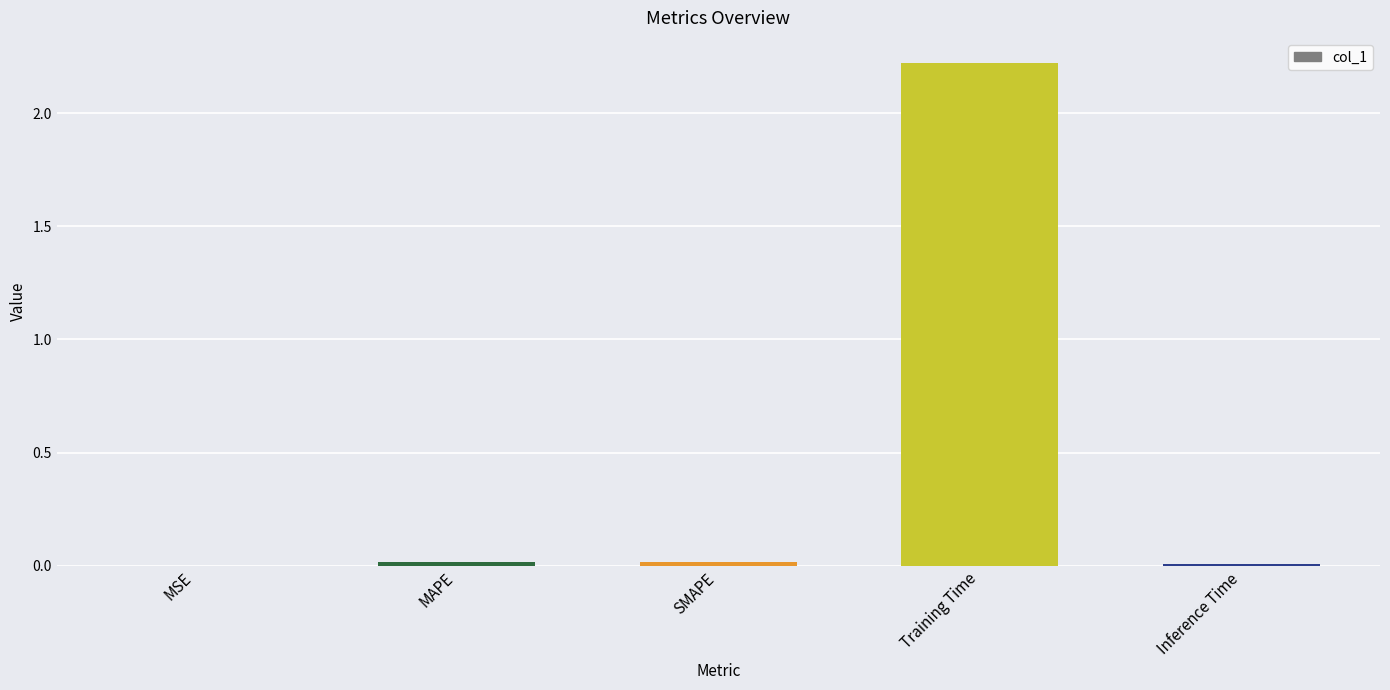

Are the bars horizontal?

No